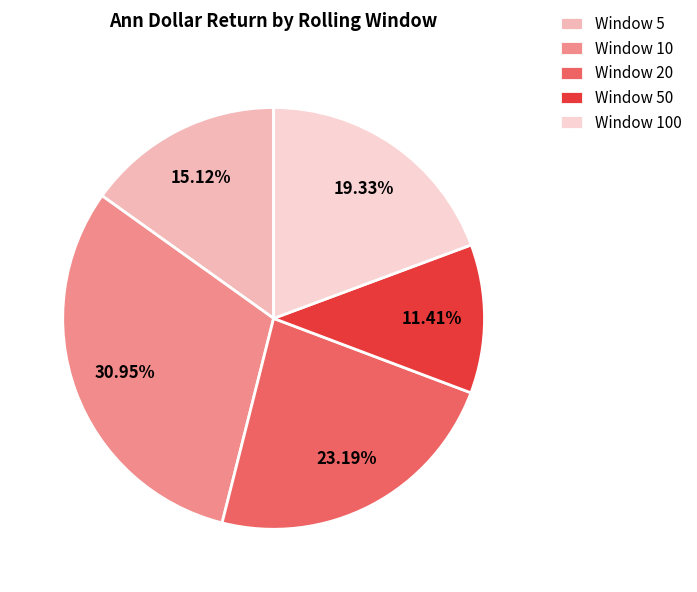

Which category has the smallest portion of the pie?

Window 50